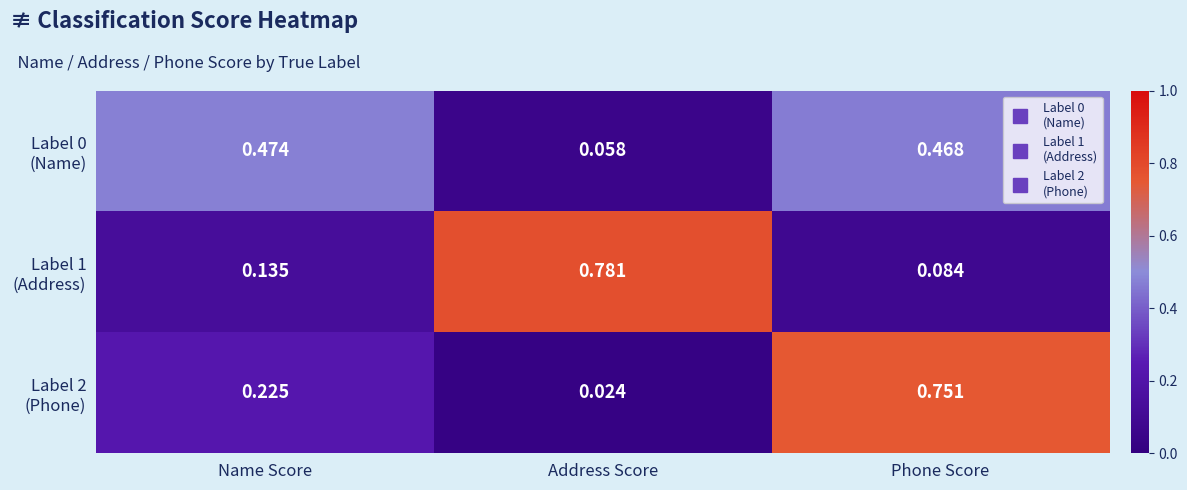

At which category is the sum across all series the highest?

Phone Score